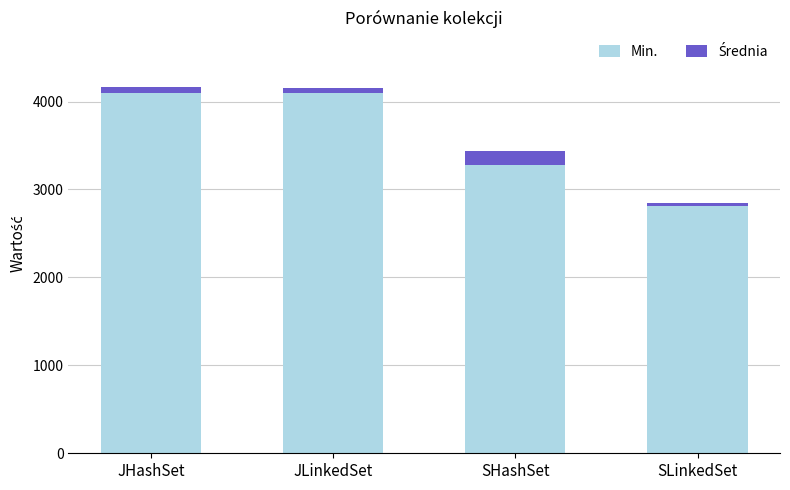

True or false: Min. has a value of 2808.0 at SLinkedSet.

True